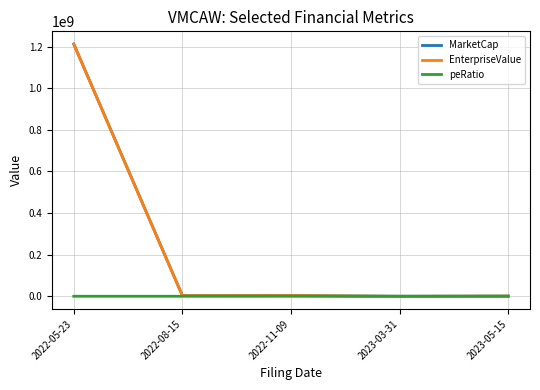

What position from the left is 2022-08-15?

2